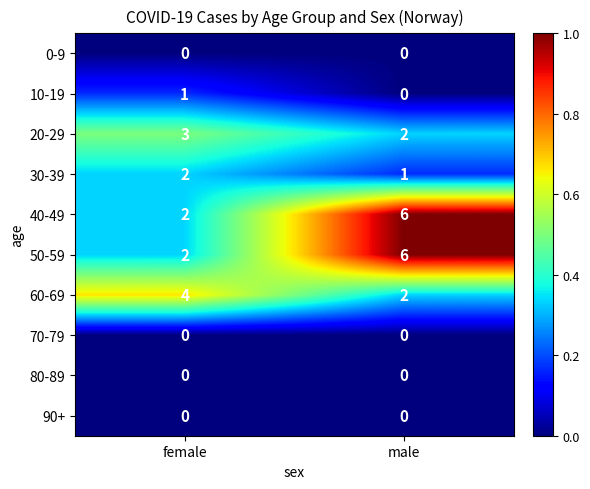

What is the difference between the highest and lowest values at male?

6